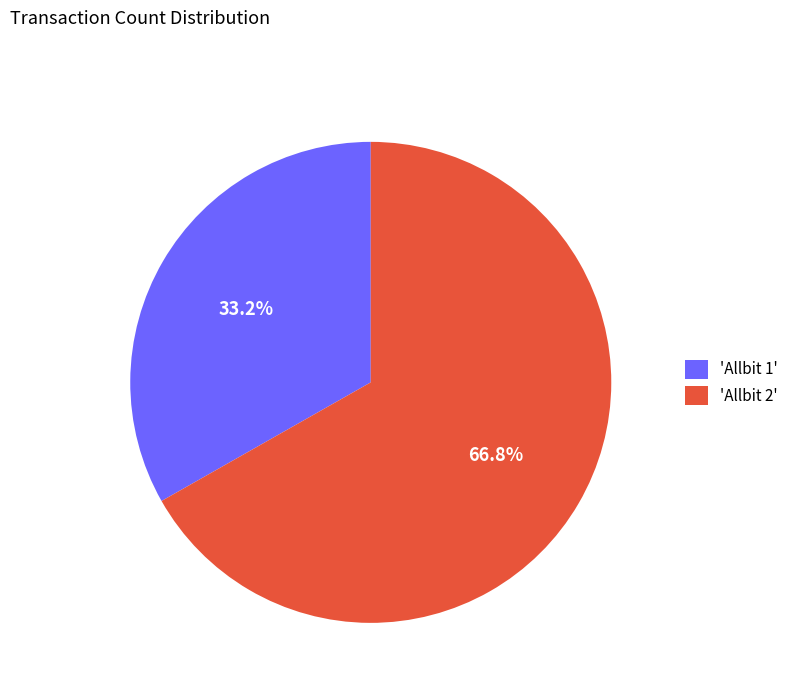

Does 'Allbit 2' account for over 50% of the chart?

Yes